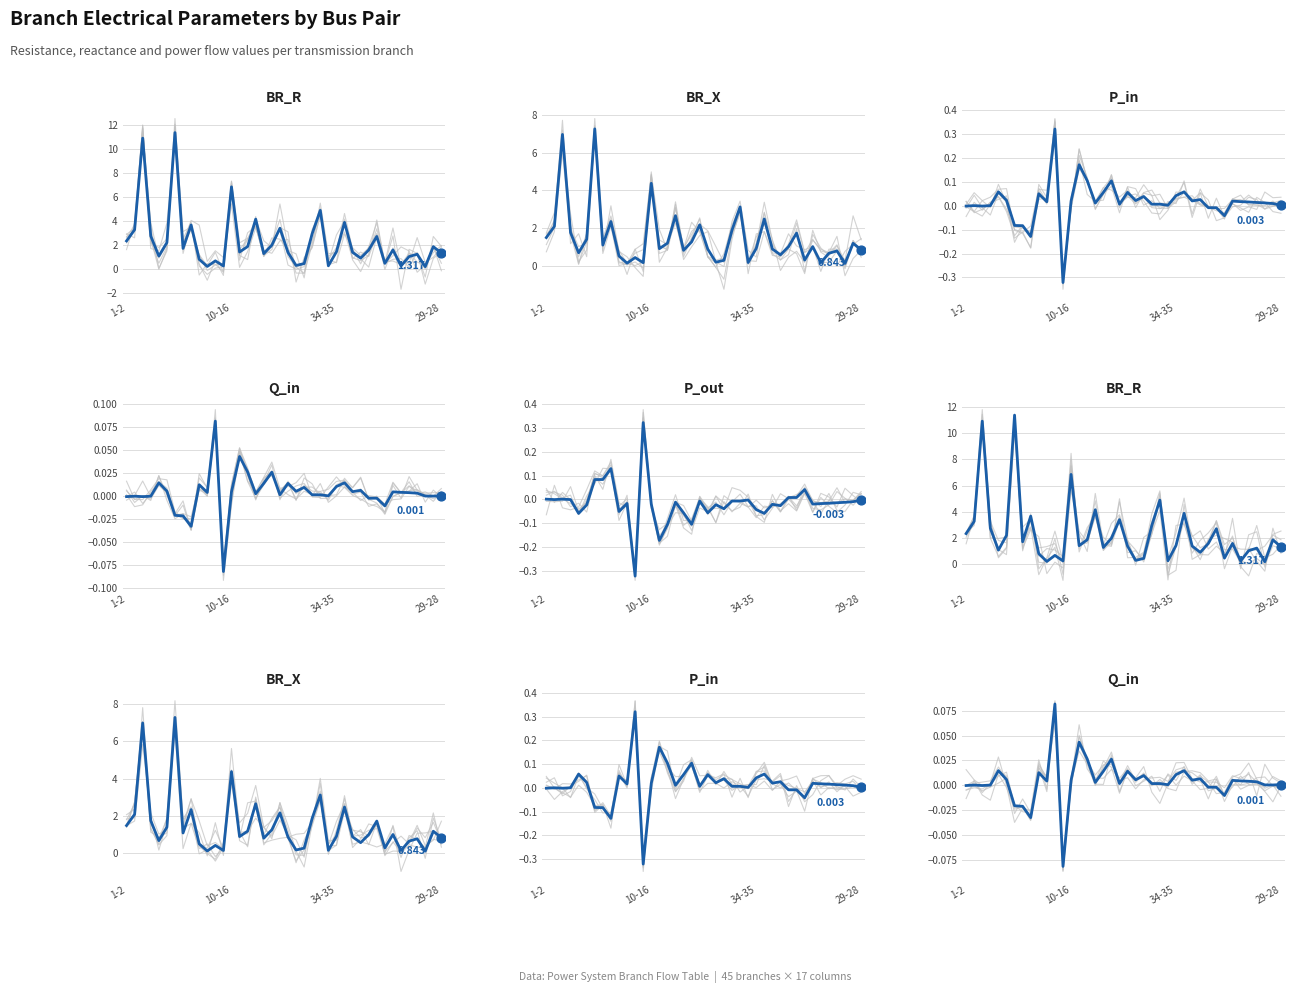

What are all the series names shown in the legend?

BR_R, BR_X, P_in, Q_in, P_out